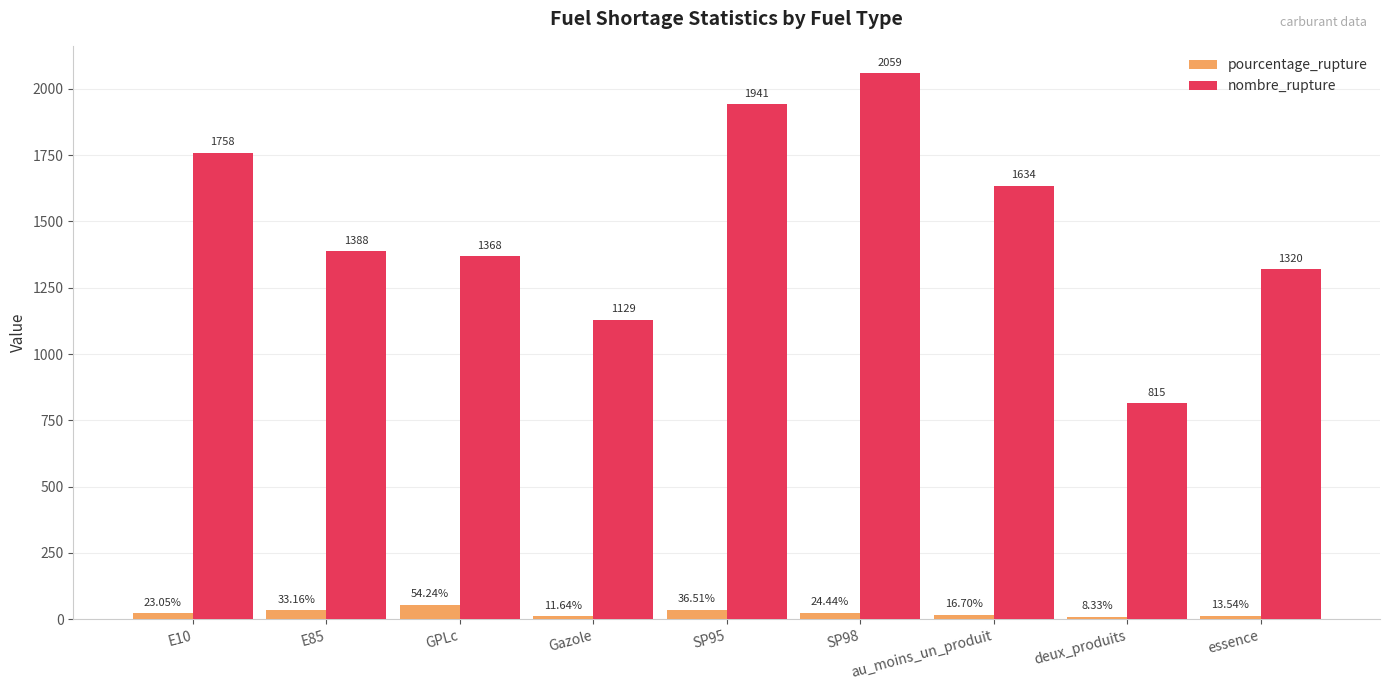

List the series in order of their peak value, lowest first.

pourcentage_rupture, nombre_rupture